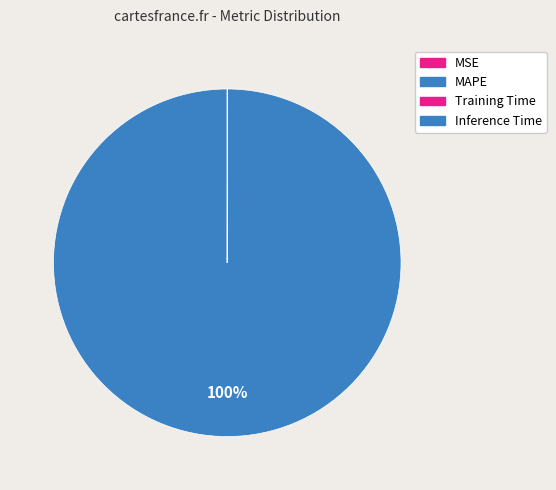

Does any single category account for the majority?

Yes